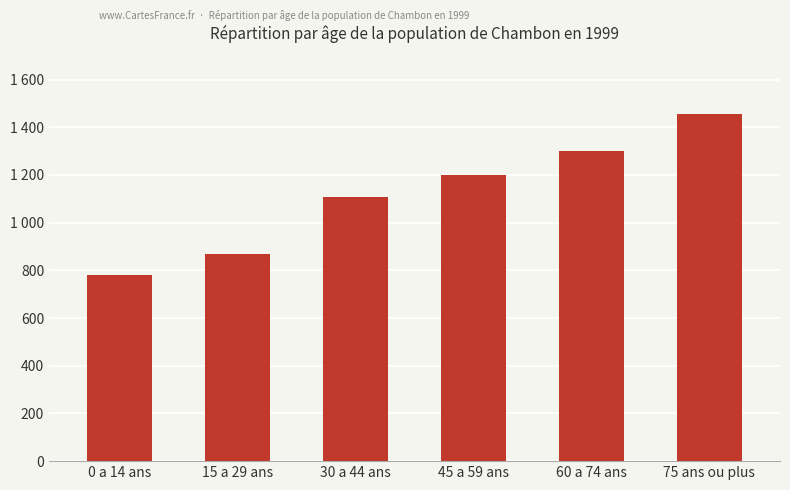

Does the chart contain any negative values?

No